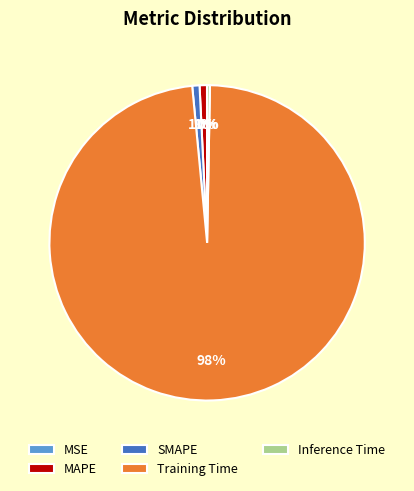

To the nearest percent, what portion does SMAPE represent?

1%